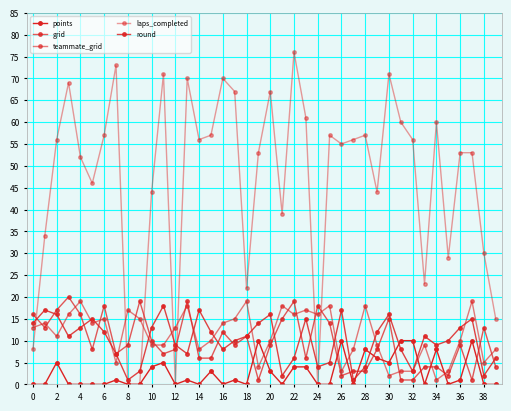

Count the number of data series in this chart.

5